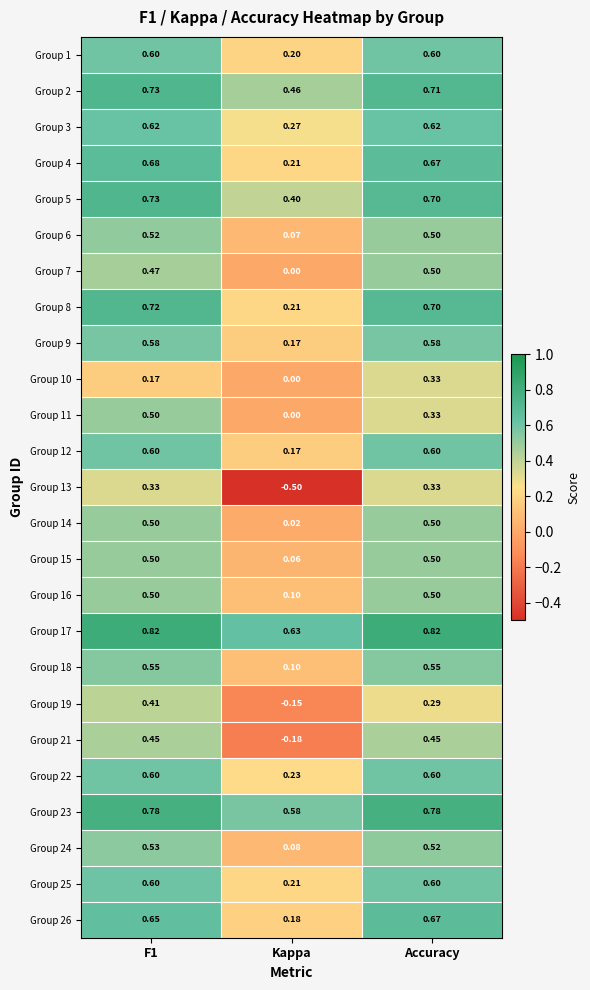

Is the value of Group 14 at Kappa greater than the value of Group 4 at Accuracy?

No